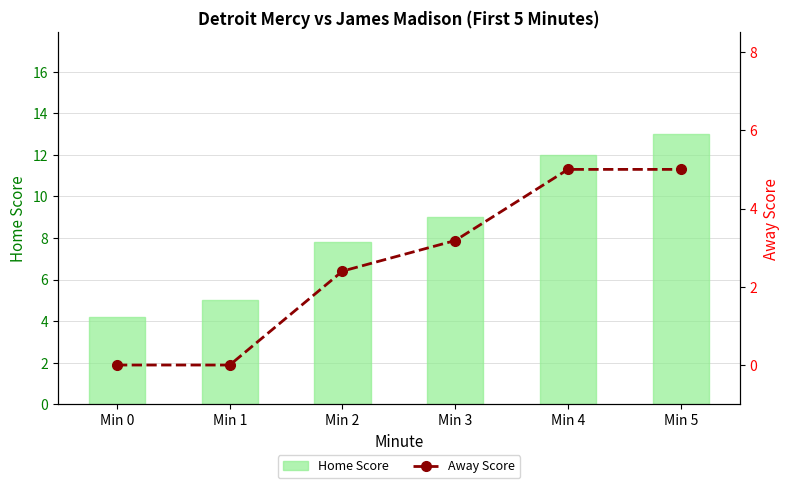

Which label corresponds to the largest value in the chart?

Min 5